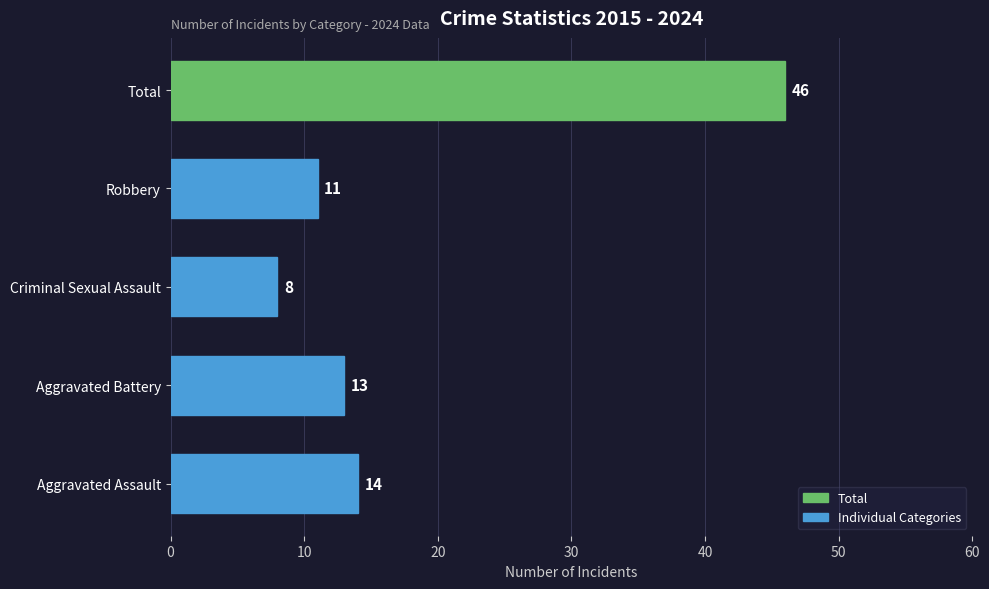

Where is the data nearest to the value 27?

Aggravated Assault